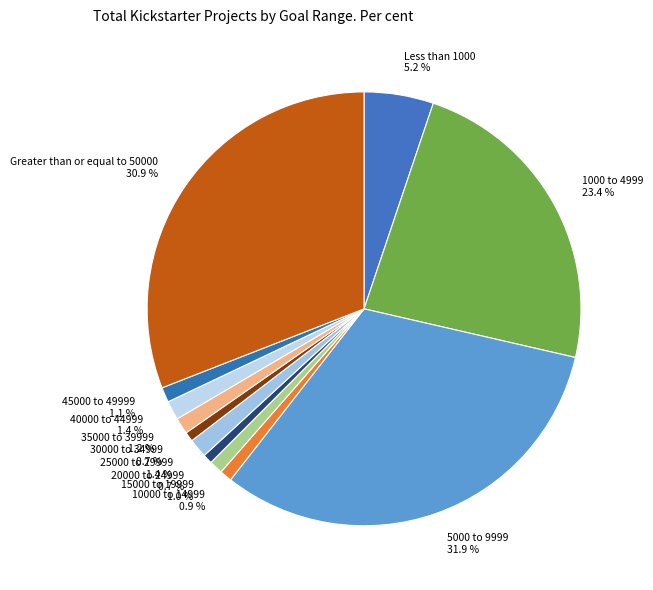

Do Greater than or equal to 50000 and 10000 to 14999 together represent more than half of the pie?

No